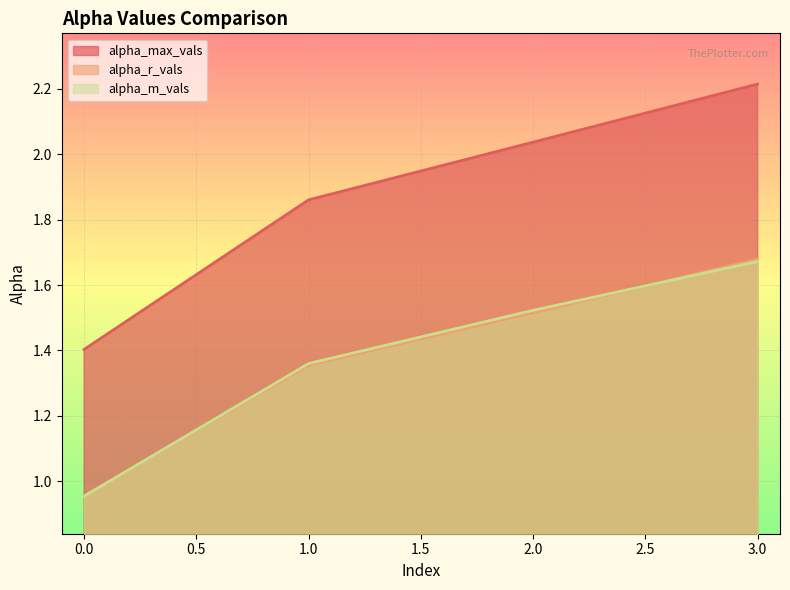

What is the value of the alpha_r_vals point at the 3rd from the left?

1.5